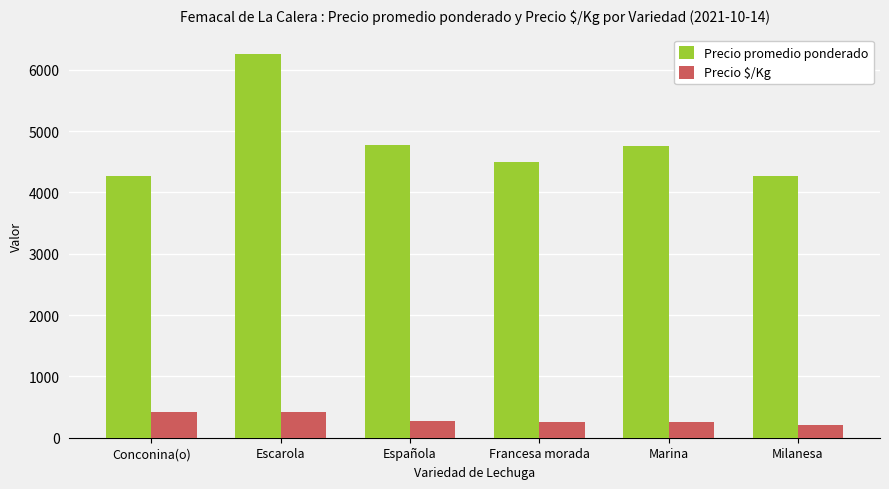

What is the approximate value of Precio promedio ponderado at Marina, to the nearest 50?

4750